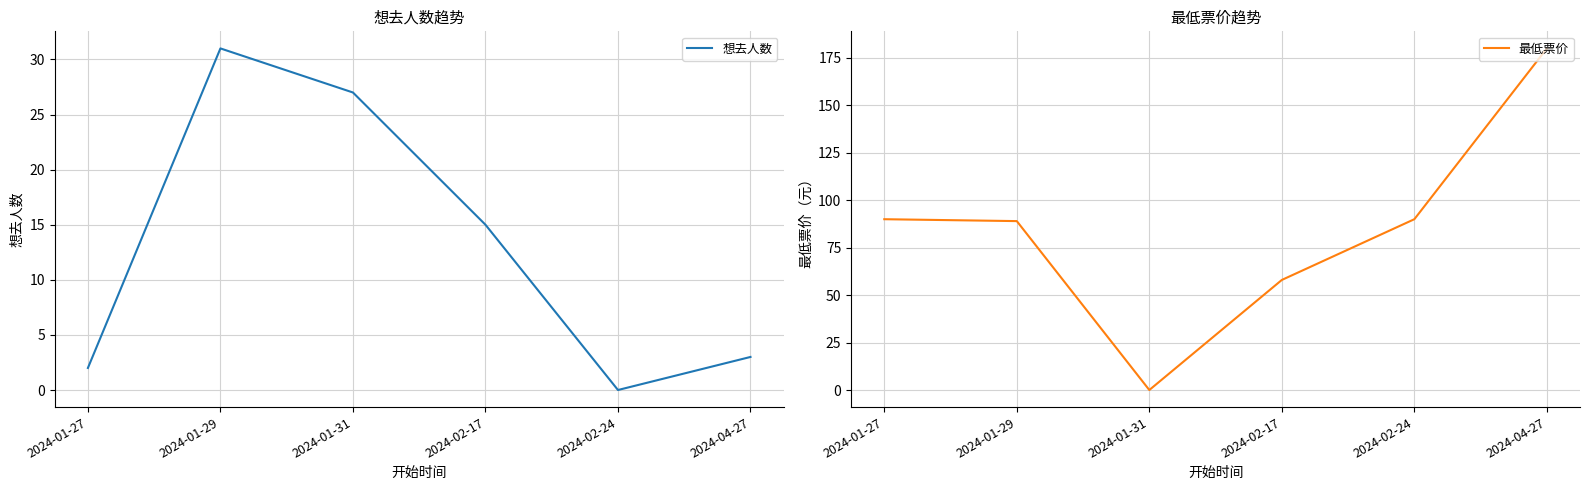

What is the difference between the second highest and second lowest values in the 想去人数 series?

25